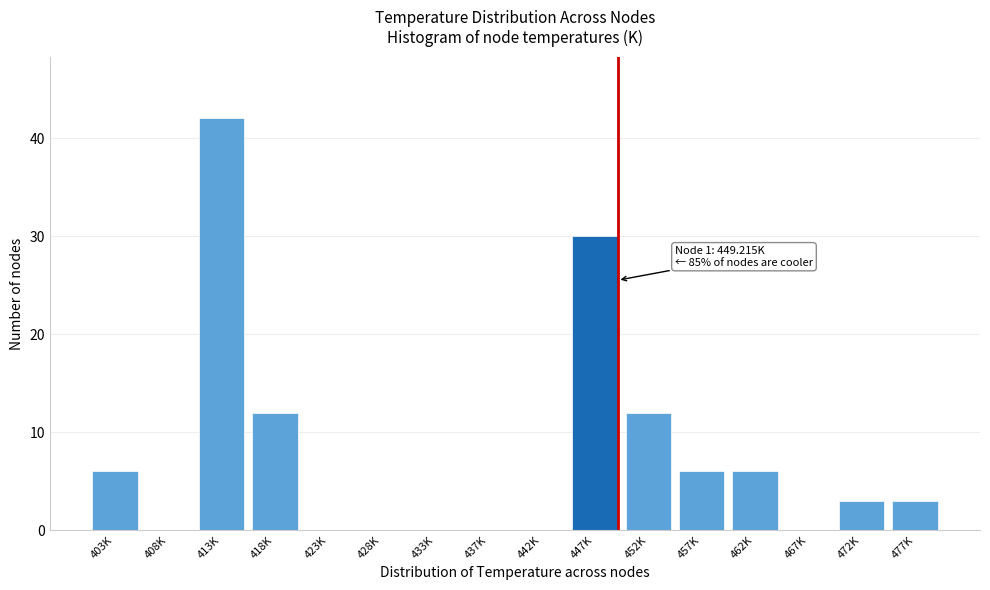

Reading right to left, list all the values displayed in this chart.

477K=3	472K=3	467K=0	462K=6	457K=6	452K=12	447K=30	442K=0	437K=0	433K=0	428K=0	423K=0	418K=12	413K=42	408K=0	403K=6